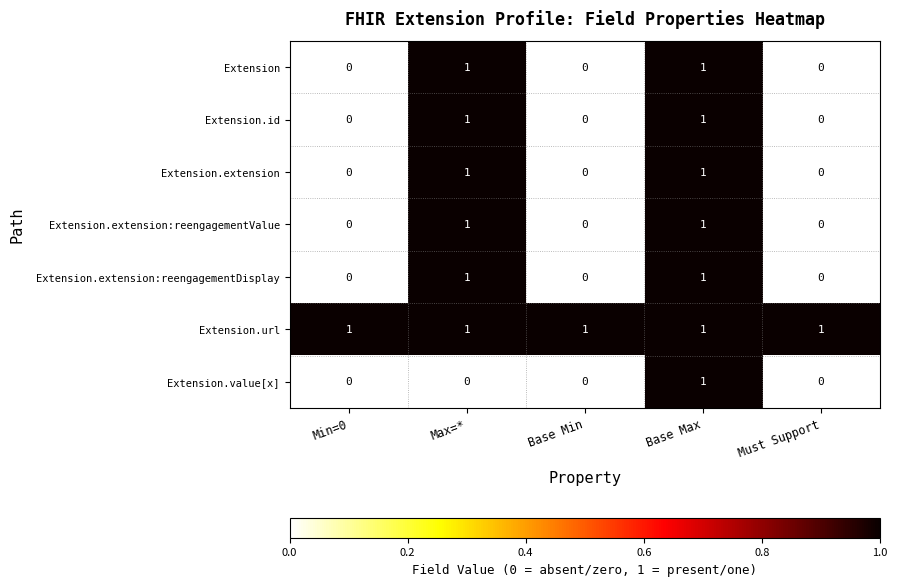

The Extension.value[x] series shows 0 at Must Support. True or false?

True